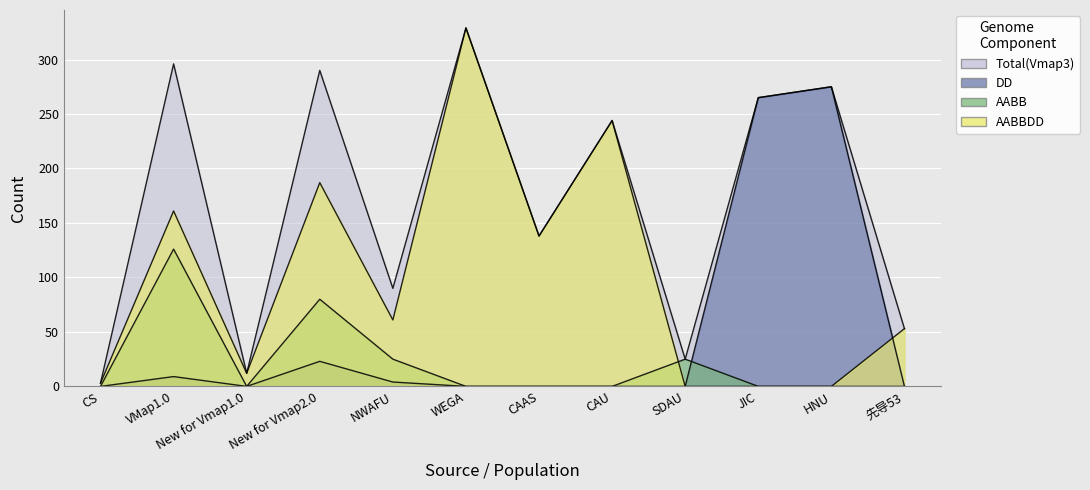

What are all the series names shown in the legend?

AABBDD, AABB, DD, Total(Vmap3)